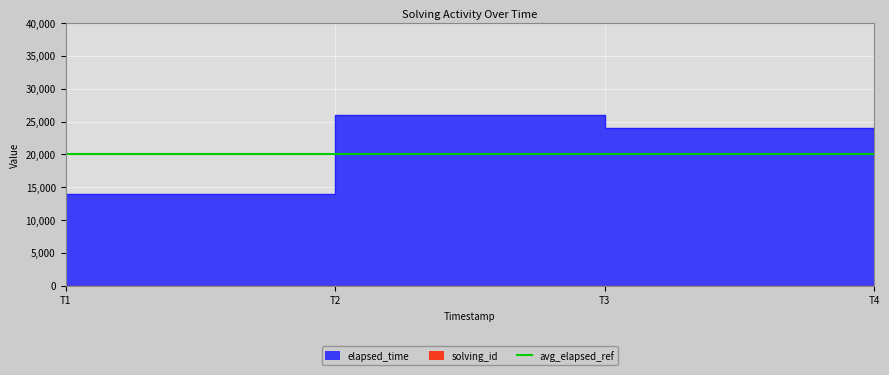

What is the difference between the maximum and minimum values in the elapsed_time series?

12000